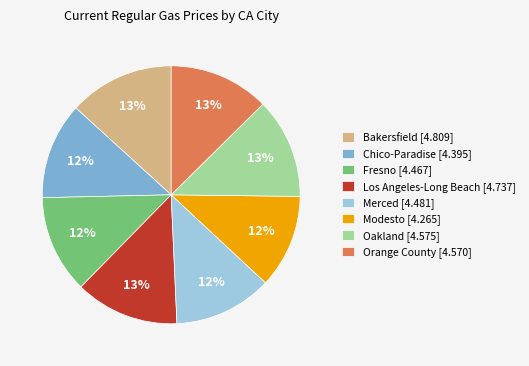

How many slices are in this pie chart?

8